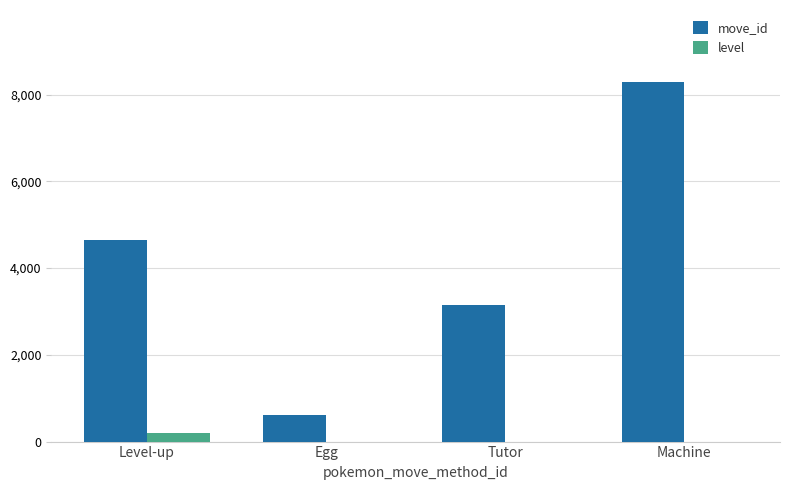

The value of move_id at Egg is 624. True or false?

True